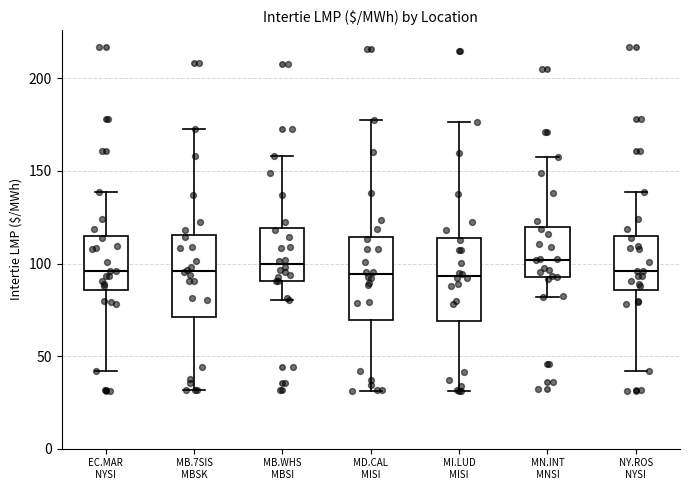

Where is the lower edge of the box for MB.WHS MBSI on the y-axis? The values are not printed on the chart, so give them approximately, as read against the axis.

90